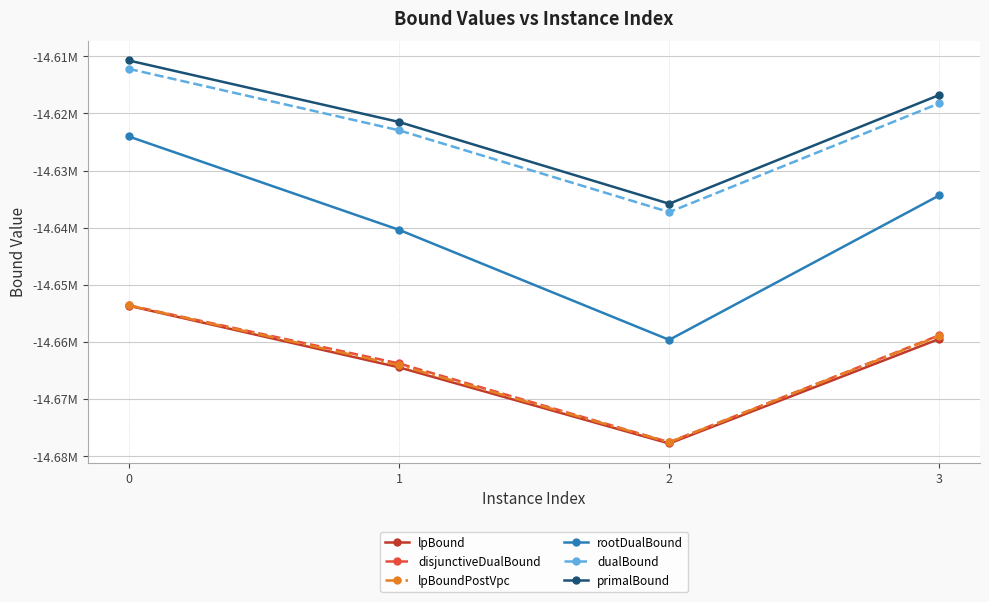

What are all the series names shown in the legend?

lpBound, disjunctiveDualBound, lpBoundPostVpc, rootDualBound, dualBound, primalBound